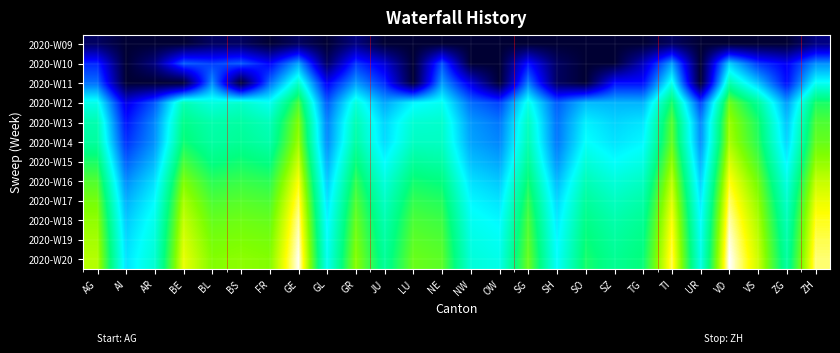

Rank the series at TG from lowest to highest value.

2020-W09, 2020-W10, 2020-W11, 2020-W12, 2020-W13, 2020-W14, 2020-W15, 2020-W16, 2020-W17, 2020-W18, 2020-W19, 2020-W20